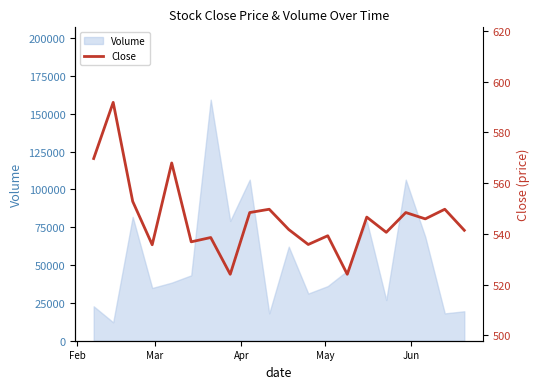

What is the lowest value of the Volume series?

12155